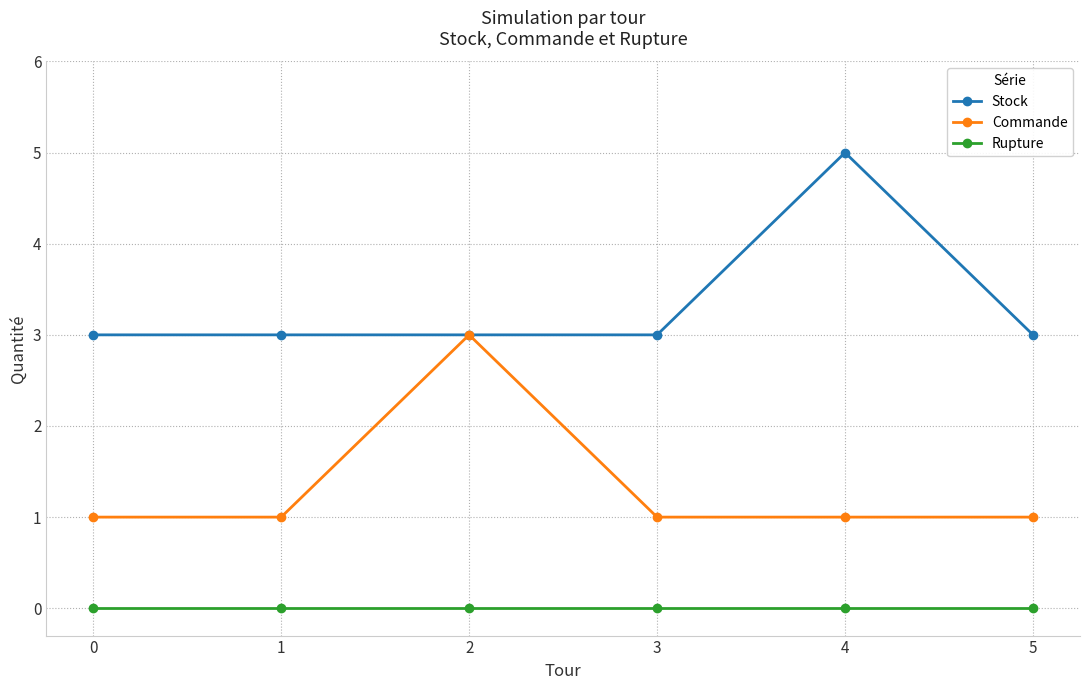

What is the lowest value of the Commande series?

1